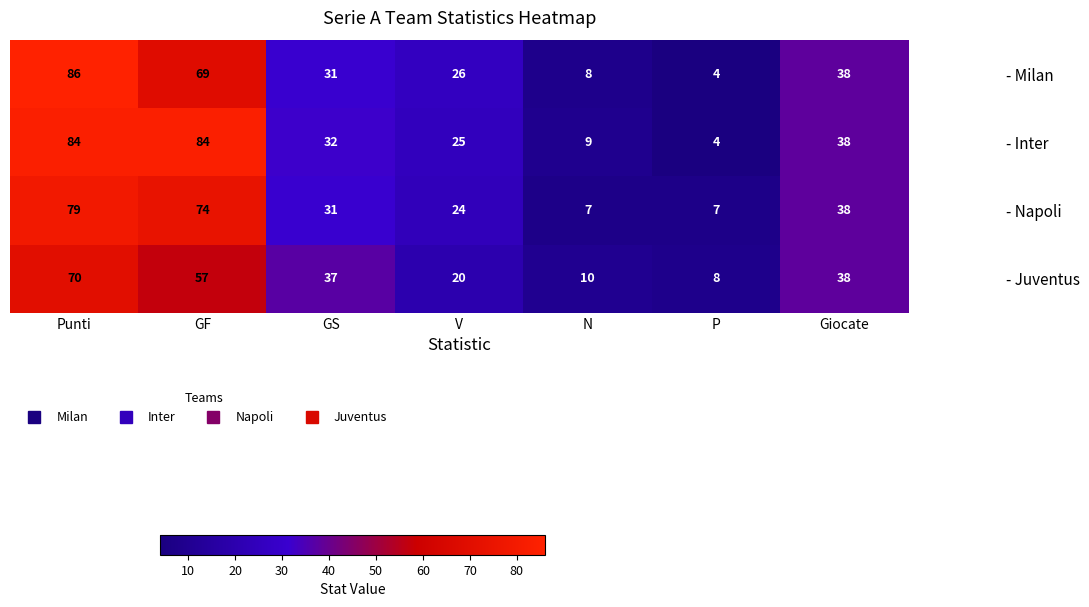

What is the total value across all series at Punti?

319